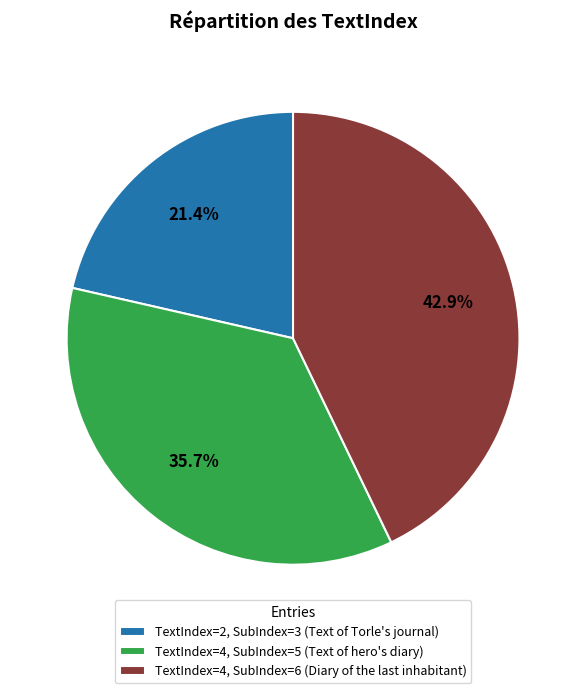

Rank the categories by value from lowest to highest.

TextIndex=2, SubIndex=3 (Text of Torle's journal), TextIndex=4, SubIndex=5 (Text of hero's diary), TextIndex=4, SubIndex=6 (Diary of the last inhabitant)